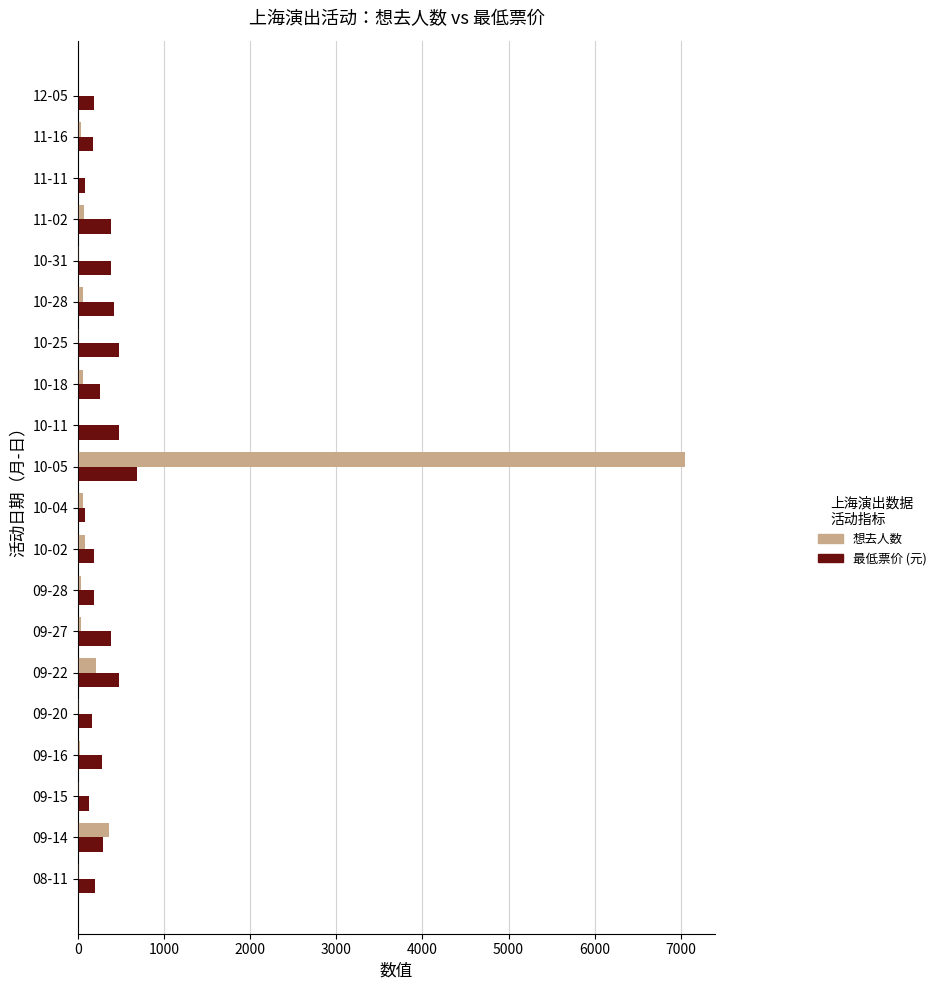

At which label does 想去人数 reach its peak?

10-05